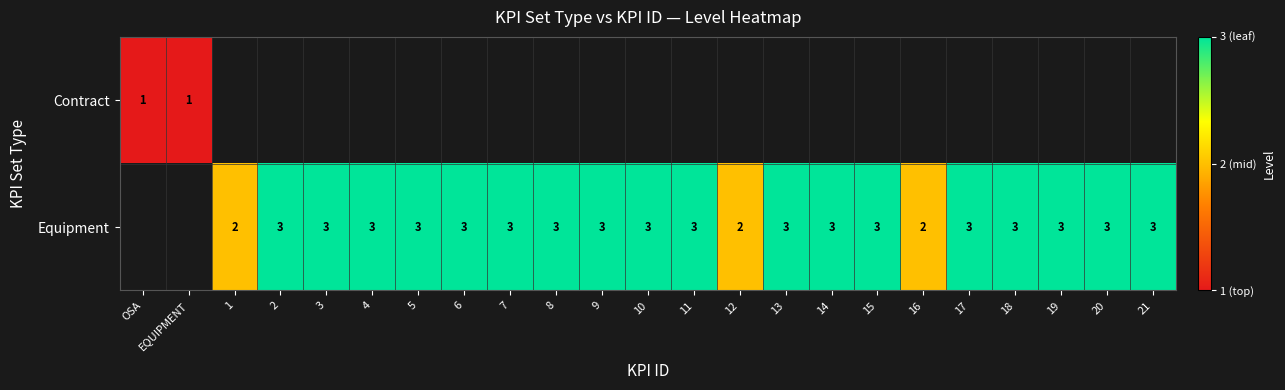

The value of Contract at EQUIPMENT is 0. True or false?

False